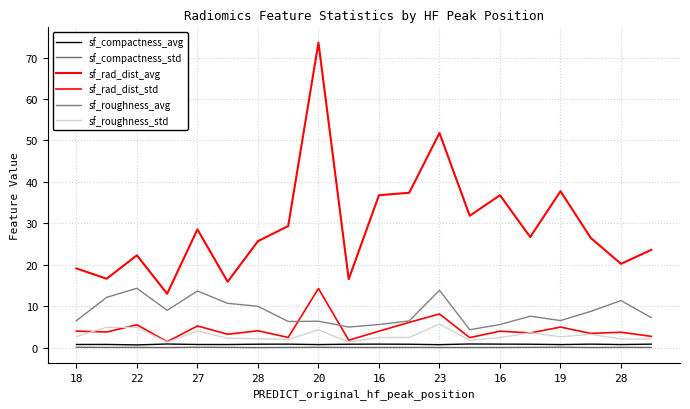

Is this an area chart (filled region under the line)?

No